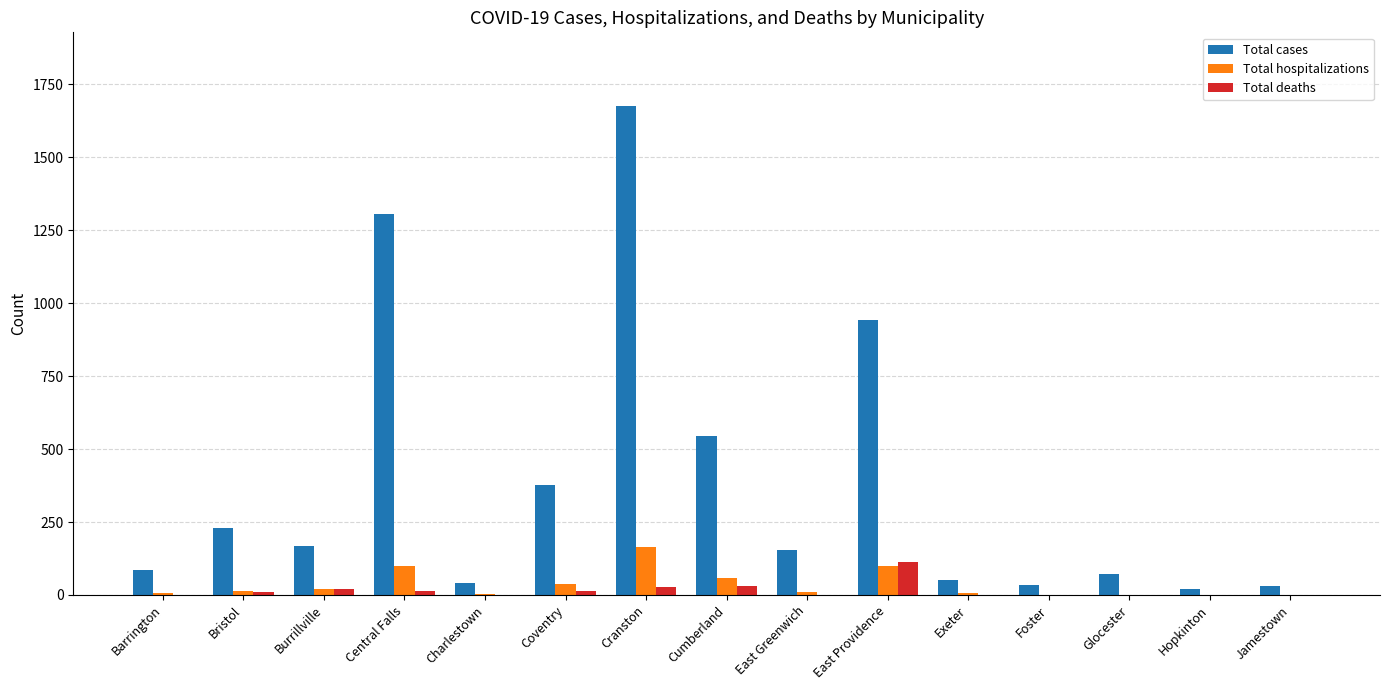

Are the bars grouped side by side (vs. stacked)?

Yes